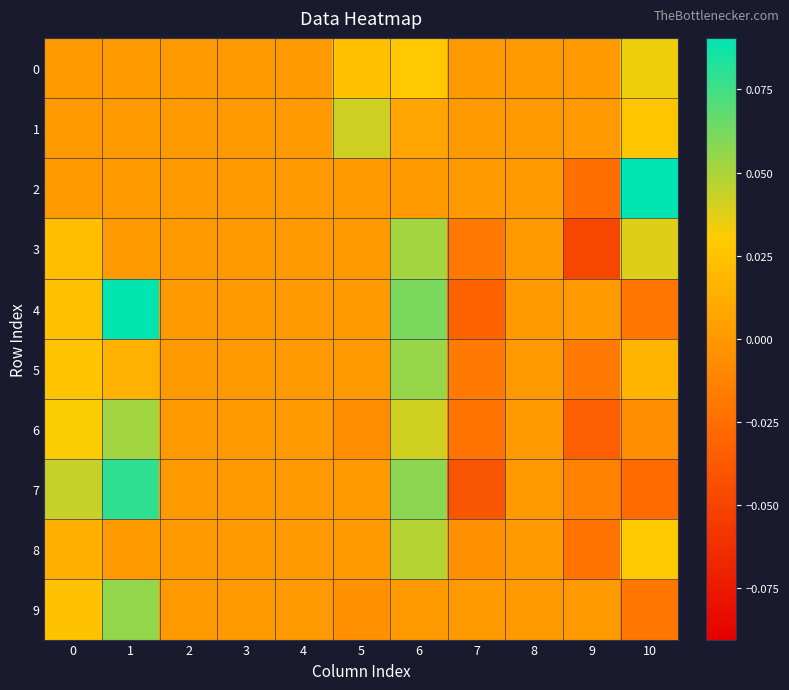

Reading left to right, transcribe all the data shown in this chart.

0: 0=0.0	1=0.0	2=0.0	3=0.0	4=0.0	5=0.0	6=0.0	7=0.0	8=0.0	9=0.0	10=0.0
1: 0=0.0	1=0.0	2=0.0	3=0.0	4=0.0	5=0.0	6=0.0	7=0.0	8=0.0	9=0.0	10=0.0
2: 0=0.0	1=0.0	2=0.0	3=0.0	4=0.0	5=0.0	6=0.0	7=0.0	8=0.0	9=-0.0	10=0.1
3: 0=0.0	1=0.0	2=0.0	3=0.0	4=0.0	5=0.0	6=0.1	7=-0.0	8=0.0	9=-0.0	10=0.0
4: 0=0.0	1=0.1	2=0.0	3=0.0	4=0.0	5=0.0	6=0.1	7=-0.0	8=0.0	9=0.0	10=-0.0
5: 0=0.0	1=0.0	2=0.0	3=0.0	4=0.0	5=0.0	6=0.1	7=-0.0	8=0.0	9=-0.0	10=0.0
6: 0=0.0	1=0.1	2=0.0	3=0.0	4=0.0	5=-0.0	6=0.0	7=-0.0	8=0.0	9=-0.0	10=-0.0
7: 0=0.0	1=0.1	2=0.0	3=0.0	4=0.0	5=0.0	6=0.1	7=-0.0	8=0.0	9=-0.0	10=-0.0
8: 0=0.0	1=0.0	2=0.0	3=0.0	4=0.0	5=0.0	6=0.0	7=-0.0	8=0.0	9=-0.0	10=0.0
9: 0=0.0	1=0.1	2=0.0	3=0.0	4=0.0	5=-0.0	6=0.0	7=0.0	8=0.0	9=0.0	10=-0.0